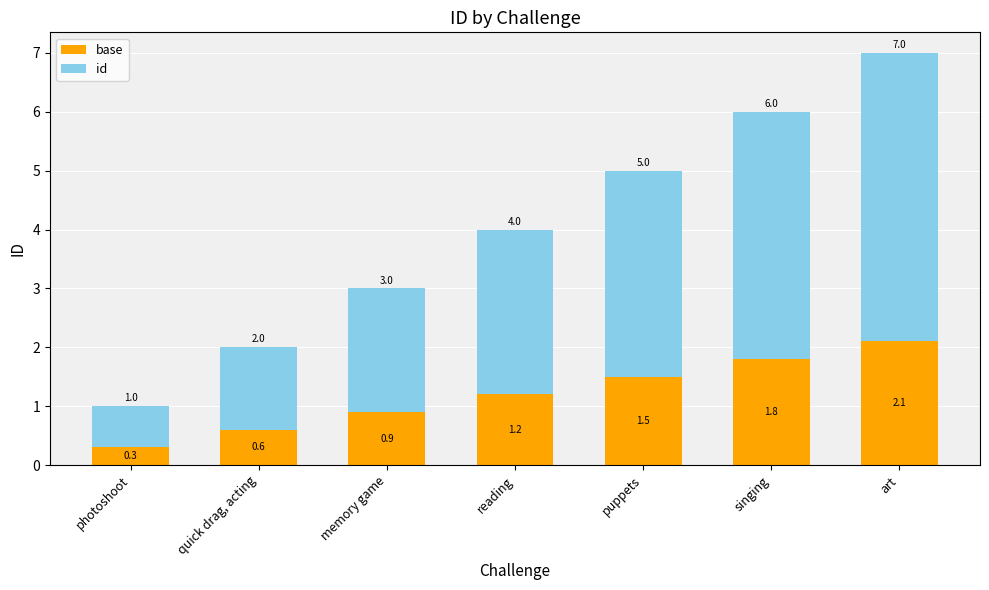

What is the maximum value for base?

2.1